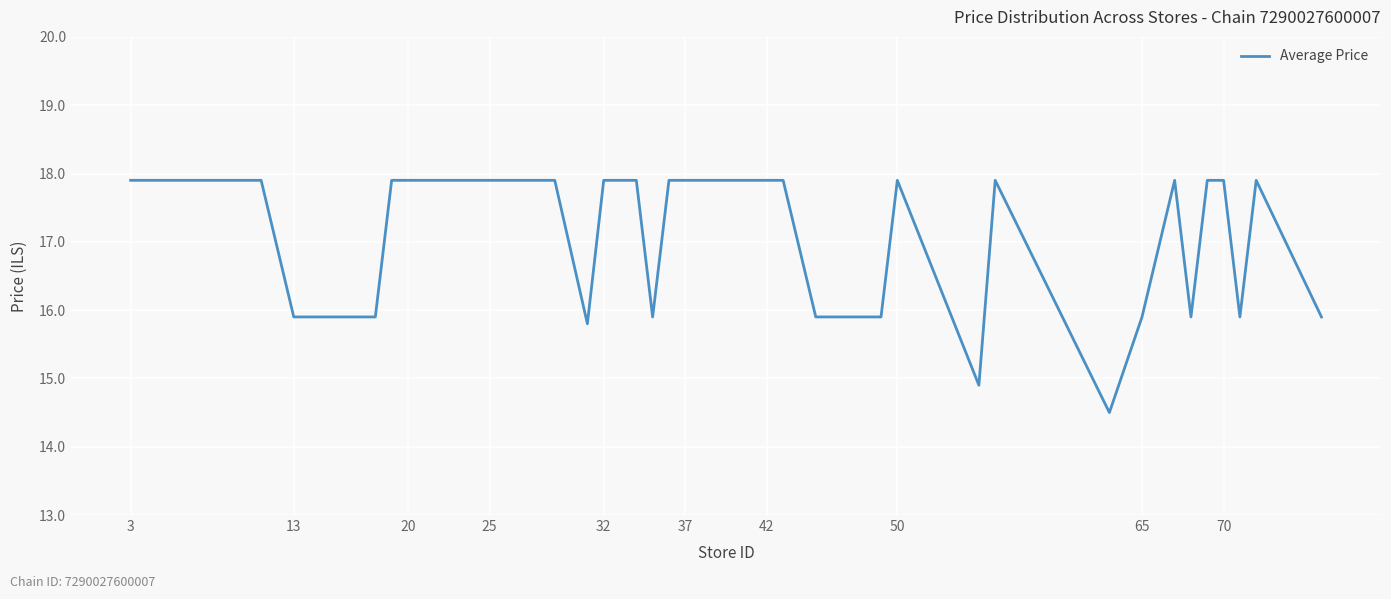

What is the minimum value shown in the chart?

14.5